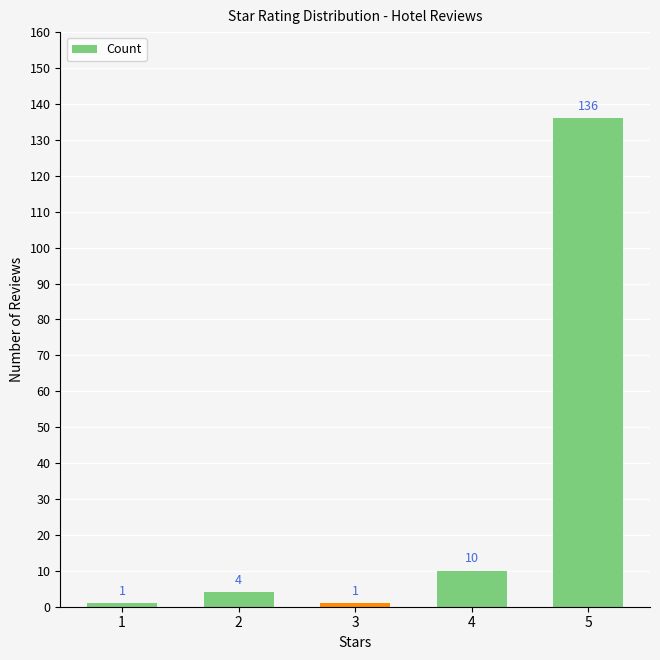

Does the chart contain stacked bars?

No